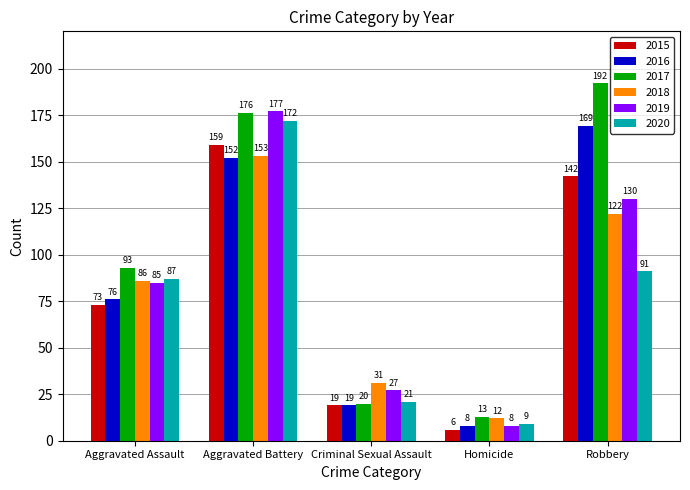

What is the spread (max minus min) of values at Aggravated Battery?

25